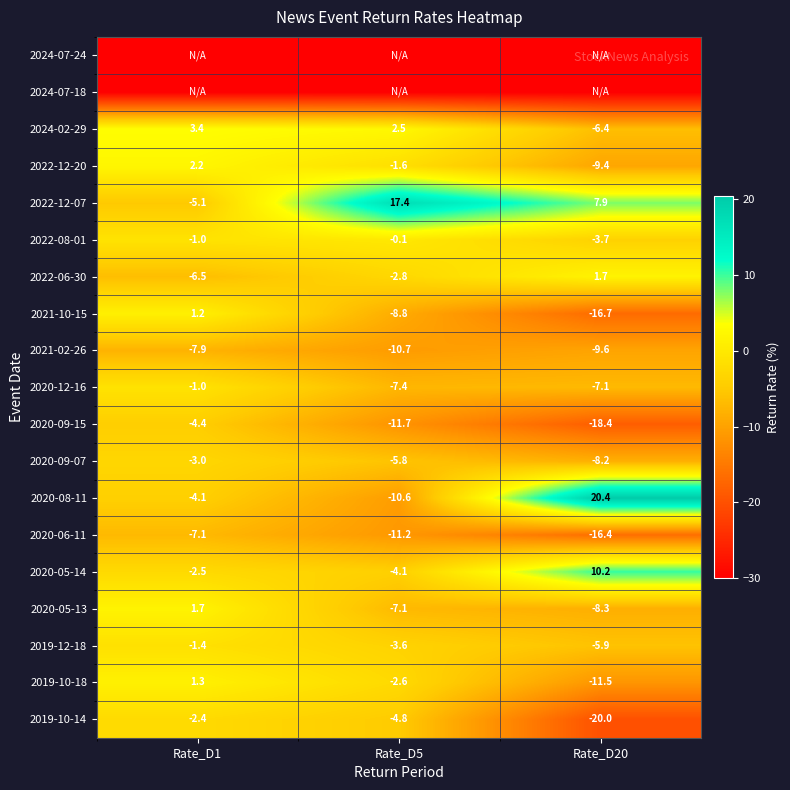

Is the value of 2021-10-15 at Rate_D5 greater than the value of 2019-10-18 at Rate_D5?

No